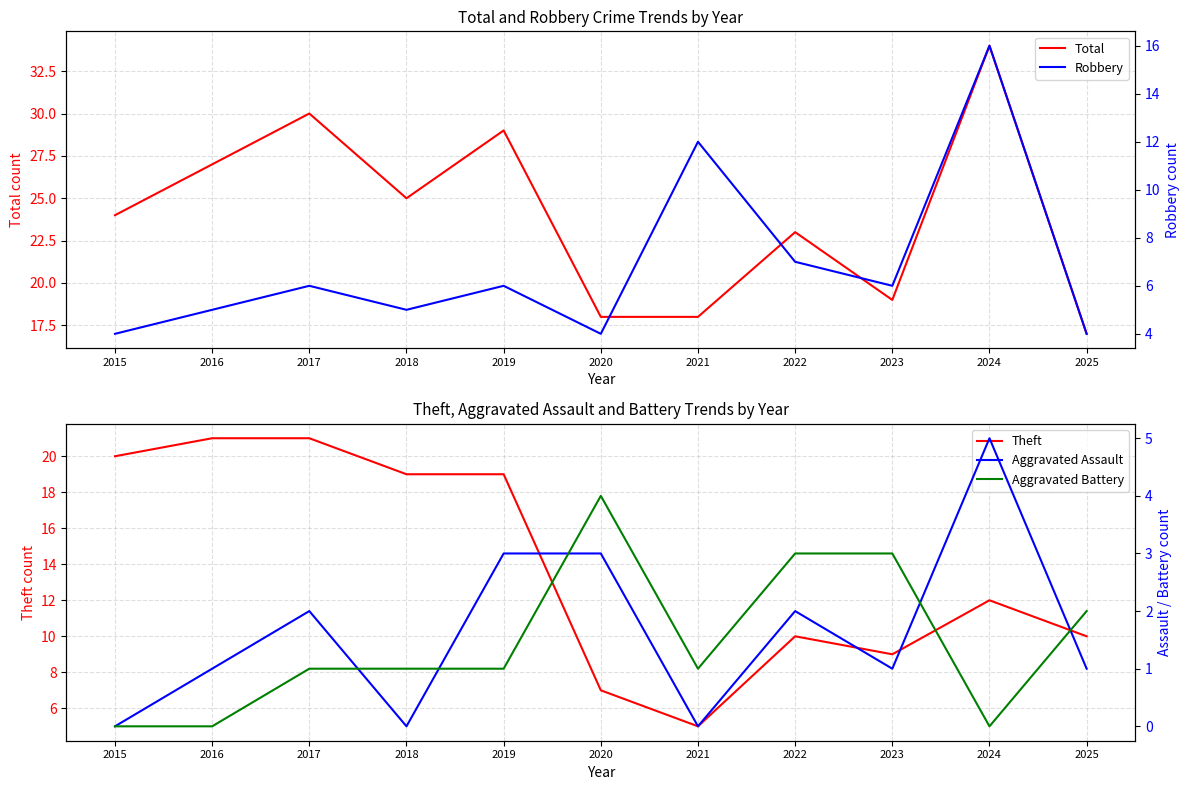

Which category has the lowest value across all series?

2015